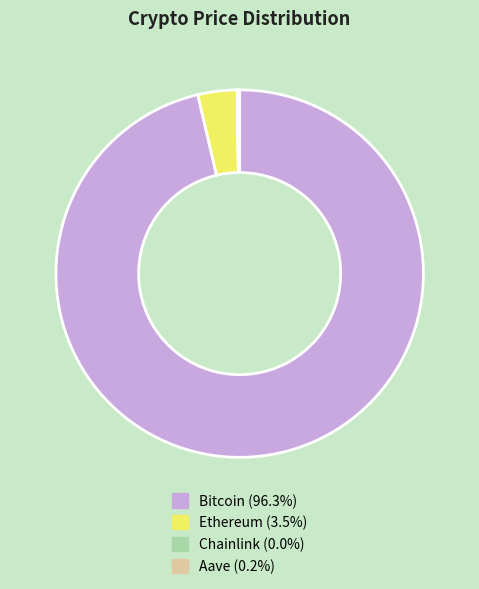

What is the largest slice in the pie chart?

Bitcoin